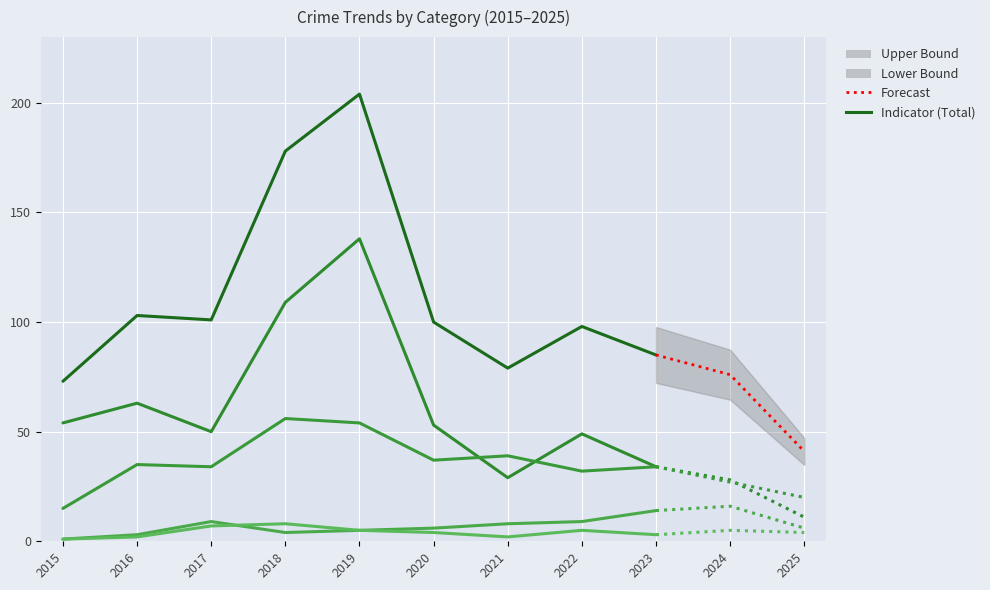

Where does the Aggravated Battery series first go above 6?

2017